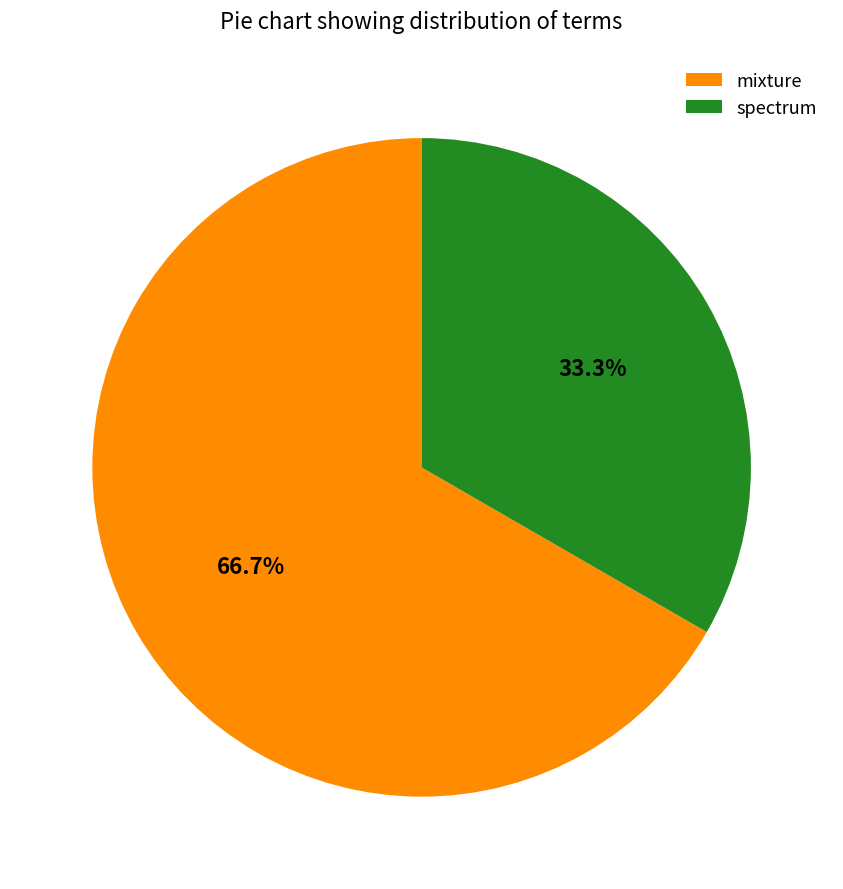

How many segments does this pie chart have?

2